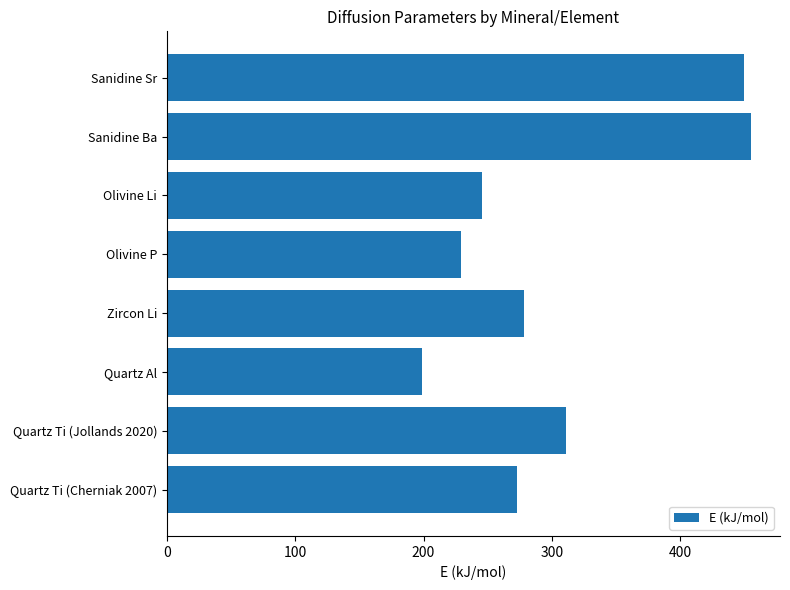

Rank the categories by value from highest to lowest.

Sanidine Ba, Sanidine Sr, Quartz Ti (Jollands 2020), Zircon Li, Quartz Ti (Cherniak 2007), Olivine Li, Olivine P, Quartz Al